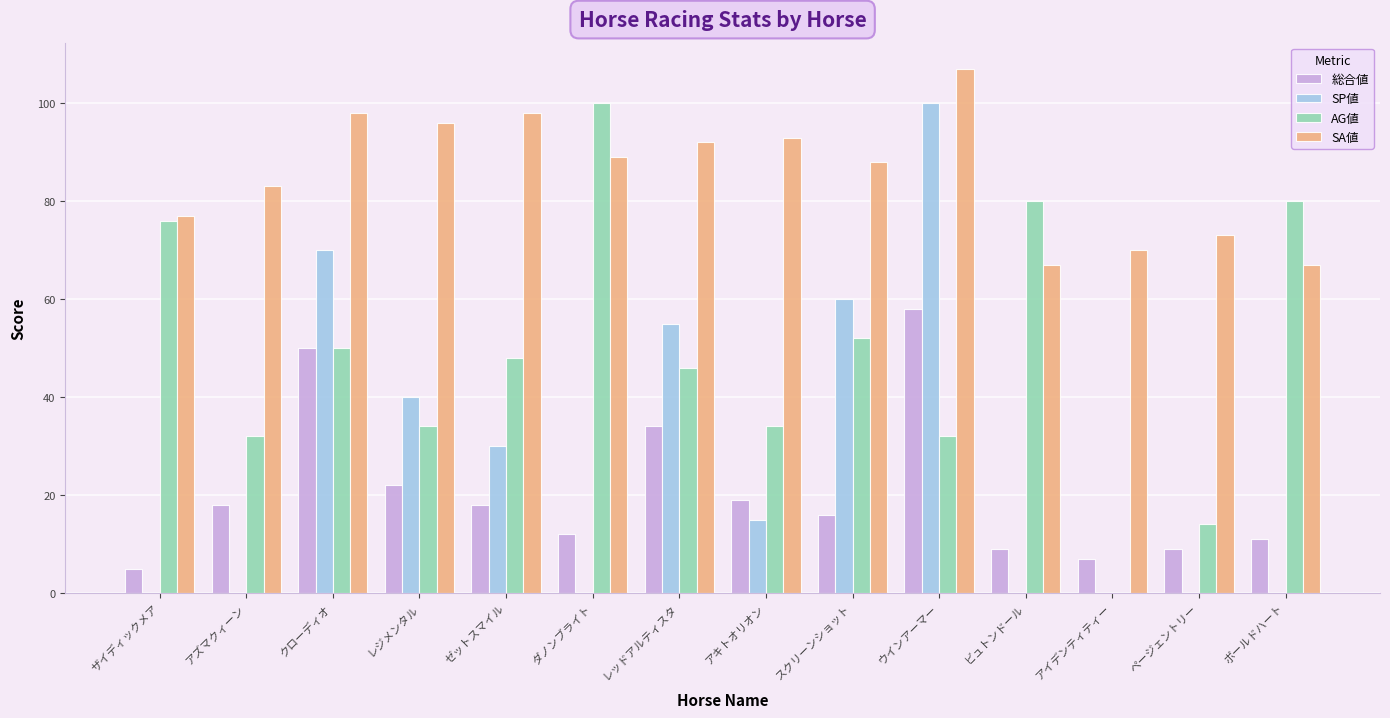

What is the sum of all SP値 values?

370